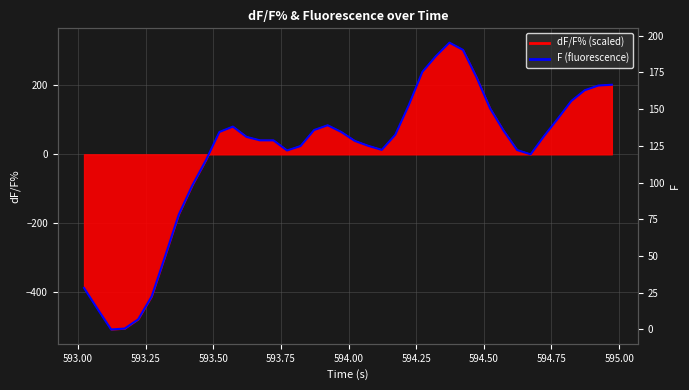

Reading right to left, what are all the values shown in this chart?

166.6	166.1	162.9	155.5	143.4	131.7	119.2	122.2	135.4	150.6	171.8	190.4	195.3	186.1	175.4	152.8	132.6	122.3	125.0	128.4	134.5	139.1	135.8	124.9	121.9	128.8	128.8	131.1	138.1	134.5	115.1	98.1	78.2	50.1	22.5	6.9	0.6	0.0	13.9	28.3